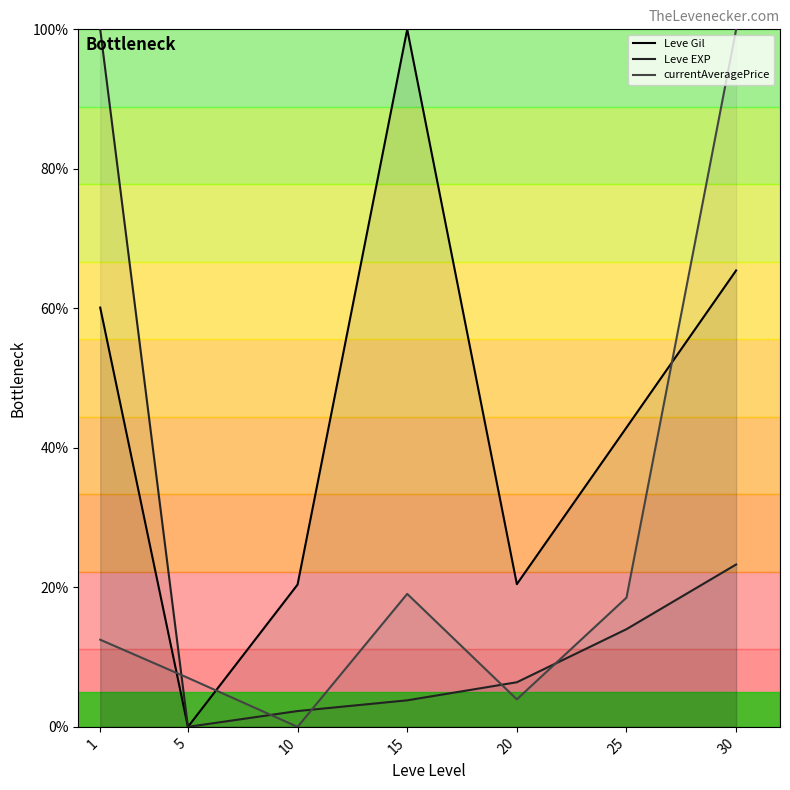

Rank the categories by Leve Gil value from lowest to highest.

5, 10, 20, 25, 1, 30, 15